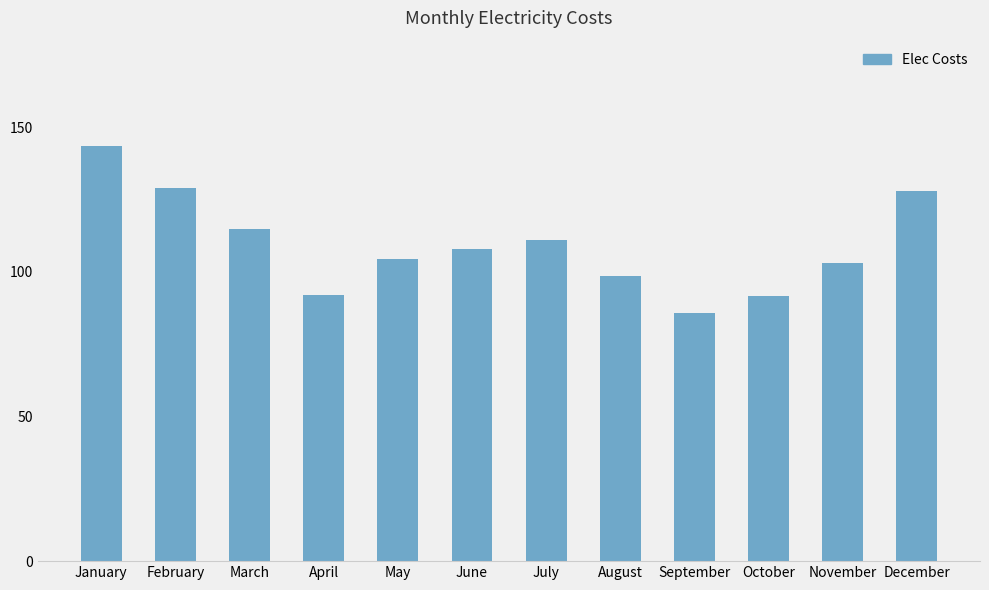

How many series are shown in this chart?

1